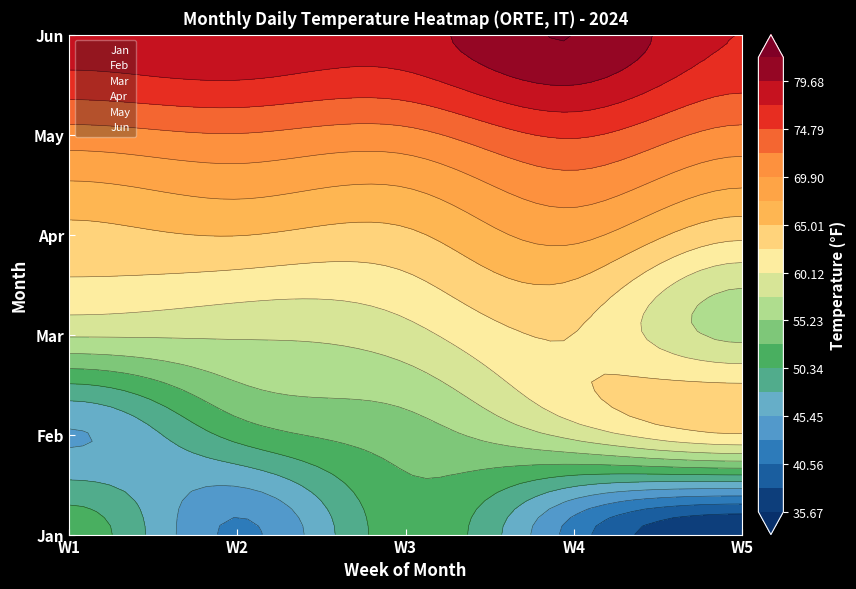

Is the value of Jun at W2 greater than the value of Mar at W4?

Yes